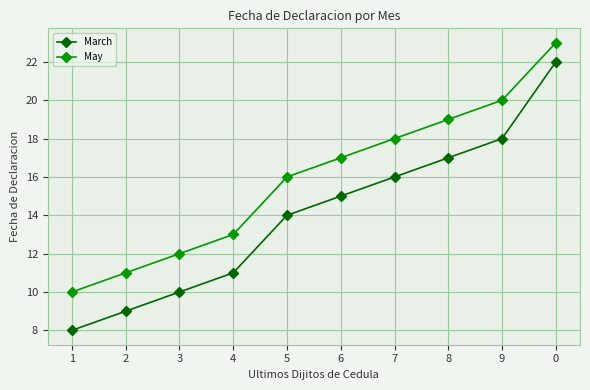

Which category has the lowest value across all series?

1